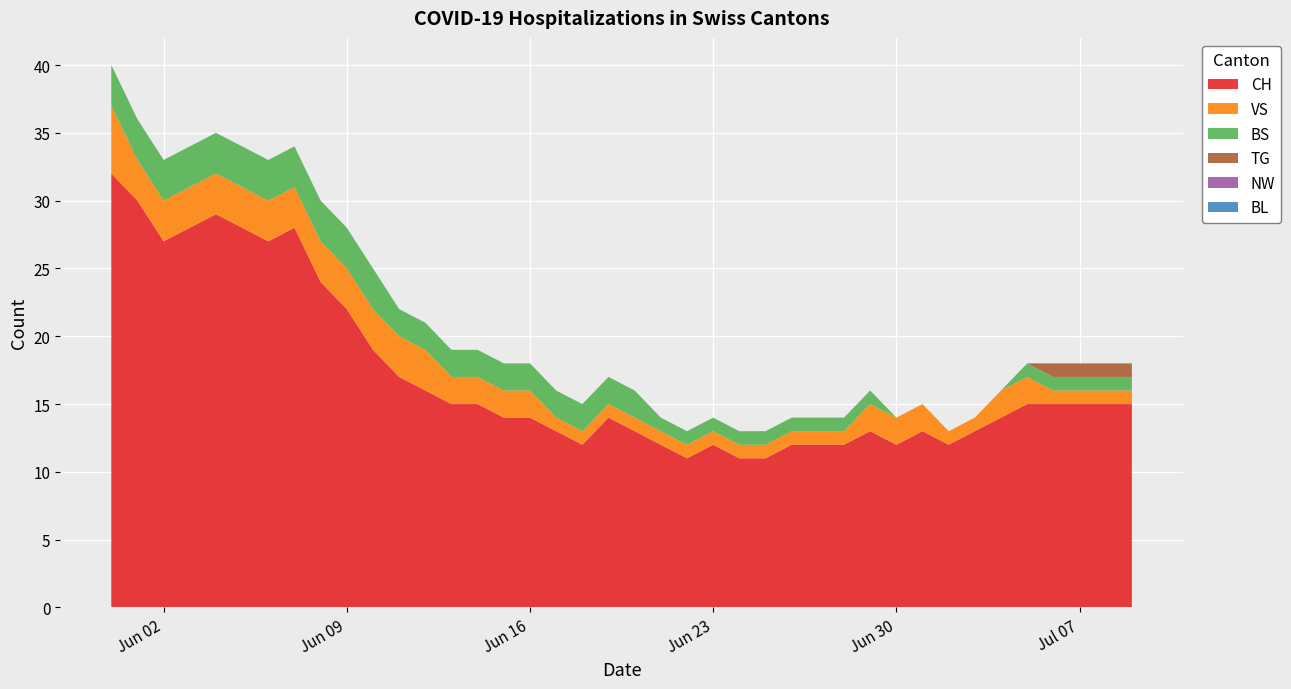

Reading right to left, extract all data points from this chart.

CH: 2020-07-09=15	2020-07-08=15	2020-07-07=15	2020-07-06=15	2020-07-05=15	2020-07-04=14	2020-07-03=13	2020-07-02=12	2020-07-01=13	2020-06-30=12	2020-06-29=13	2020-06-28=12	2020-06-27=12	2020-06-26=12	2020-06-25=11	2020-06-24=11	2020-06-23=12	2020-06-22=11	2020-06-21=12	2020-06-20=13	2020-06-19=14	2020-06-18=12	2020-06-17=13	2020-06-16=14	2020-06-15=14	2020-06-14=15	2020-06-13=15	2020-06-12=16	2020-06-11=17	2020-06-10=19	2020-06-09=22	2020-06-08=24	2020-06-07=28	2020-06-06=27	2020-06-05=28	2020-06-04=29	2020-06-03=28	2020-06-02=27	2020-06-01=30	2020-05-31=32
TG: 2020-07-09=1	2020-07-08=1	2020-07-07=1	2020-07-06=1	2020-07-05=0	2020-07-04=0	2020-07-03=0	2020-07-02=0	2020-07-01=0	2020-06-30=0	2020-06-29=0	2020-06-28=0	2020-06-27=0	2020-06-26=0	2020-06-25=0	2020-06-24=0	2020-06-23=0	2020-06-22=0	2020-06-21=0	2020-06-20=0	2020-06-19=0	2020-06-18=0	2020-06-17=0	2020-06-16=0	2020-06-15=0	2020-06-14=0	2020-06-13=0	2020-06-12=0	2020-06-11=0	2020-06-10=0	2020-06-09=0	2020-06-08=0	2020-06-07=0	2020-06-06=0	2020-06-05=0	2020-06-04=0	2020-06-03=0	2020-06-02=0	2020-06-01=0	2020-05-31=0
BL: 2020-07-09=0	2020-07-08=0	2020-07-07=0	2020-07-06=0	2020-07-05=0	2020-07-04=0	2020-07-03=0	2020-07-02=0	2020-07-01=0	2020-06-30=0	2020-06-29=0	2020-06-28=0	2020-06-27=0	2020-06-26=0	2020-06-25=0	2020-06-24=0	2020-06-23=0	2020-06-22=0	2020-06-21=0	2020-06-20=0	2020-06-19=0	2020-06-18=0	2020-06-17=0	2020-06-16=0	2020-06-15=0	2020-06-14=0	2020-06-13=0	2020-06-12=0	2020-06-11=0	2020-06-10=0	2020-06-09=0	2020-06-08=0	2020-06-07=0	2020-06-06=0	2020-06-05=0	2020-06-04=0	2020-06-03=0	2020-06-02=0	2020-06-01=0	2020-05-31=0
NW: 2020-07-09=0	2020-07-08=0	2020-07-07=0	2020-07-06=0	2020-07-05=0	2020-07-04=0	2020-07-03=0	2020-07-02=0	2020-07-01=0	2020-06-30=0	2020-06-29=0	2020-06-28=0	2020-06-27=0	2020-06-26=0	2020-06-25=0	2020-06-24=0	2020-06-23=0	2020-06-22=0	2020-06-21=0	2020-06-20=0	2020-06-19=0	2020-06-18=0	2020-06-17=0	2020-06-16=0	2020-06-15=0	2020-06-14=0	2020-06-13=0	2020-06-12=0	2020-06-11=0	2020-06-10=0	2020-06-09=0	2020-06-08=0	2020-06-07=0	2020-06-06=0	2020-06-05=0	2020-06-04=0	2020-06-03=0	2020-06-02=0	2020-06-01=0	2020-05-31=0
VS: 2020-07-09=1	2020-07-08=1	2020-07-07=1	2020-07-06=1	2020-07-05=2	2020-07-04=2	2020-07-03=1	2020-07-02=1	2020-07-01=2	2020-06-30=2	2020-06-29=2	2020-06-28=1	2020-06-27=1	2020-06-26=1	2020-06-25=1	2020-06-24=1	2020-06-23=1	2020-06-22=1	2020-06-21=1	2020-06-20=1	2020-06-19=1	2020-06-18=1	2020-06-17=1	2020-06-16=2	2020-06-15=2	2020-06-14=2	2020-06-13=2	2020-06-12=3	2020-06-11=3	2020-06-10=3	2020-06-09=3	2020-06-08=3	2020-06-07=3	2020-06-06=3	2020-06-05=3	2020-06-04=3	2020-06-03=3	2020-06-02=3	2020-06-01=3	2020-05-31=5
BS: 2020-07-09=1	2020-07-08=1	2020-07-07=1	2020-07-06=1	2020-07-05=1	2020-07-04=0	2020-07-03=0	2020-07-02=0	2020-07-01=0	2020-06-30=0	2020-06-29=1	2020-06-28=1	2020-06-27=1	2020-06-26=1	2020-06-25=1	2020-06-24=1	2020-06-23=1	2020-06-22=1	2020-06-21=1	2020-06-20=2	2020-06-19=2	2020-06-18=2	2020-06-17=2	2020-06-16=2	2020-06-15=2	2020-06-14=2	2020-06-13=2	2020-06-12=2	2020-06-11=2	2020-06-10=3	2020-06-09=3	2020-06-08=3	2020-06-07=3	2020-06-06=3	2020-06-05=3	2020-06-04=3	2020-06-03=3	2020-06-02=3	2020-06-01=3	2020-05-31=3